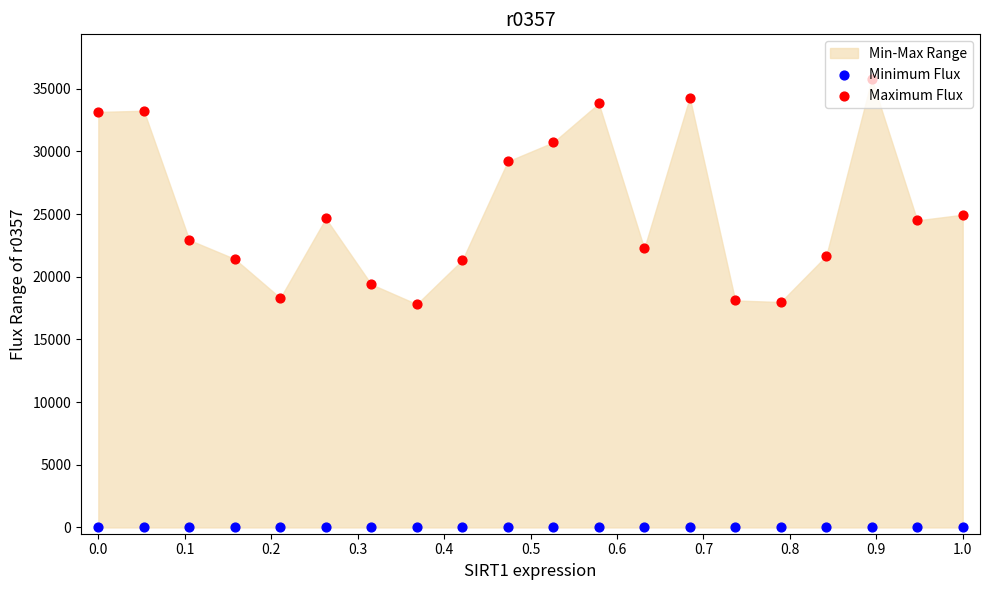

Which series reaches the minimum Y coordinate?

Minimum Flux